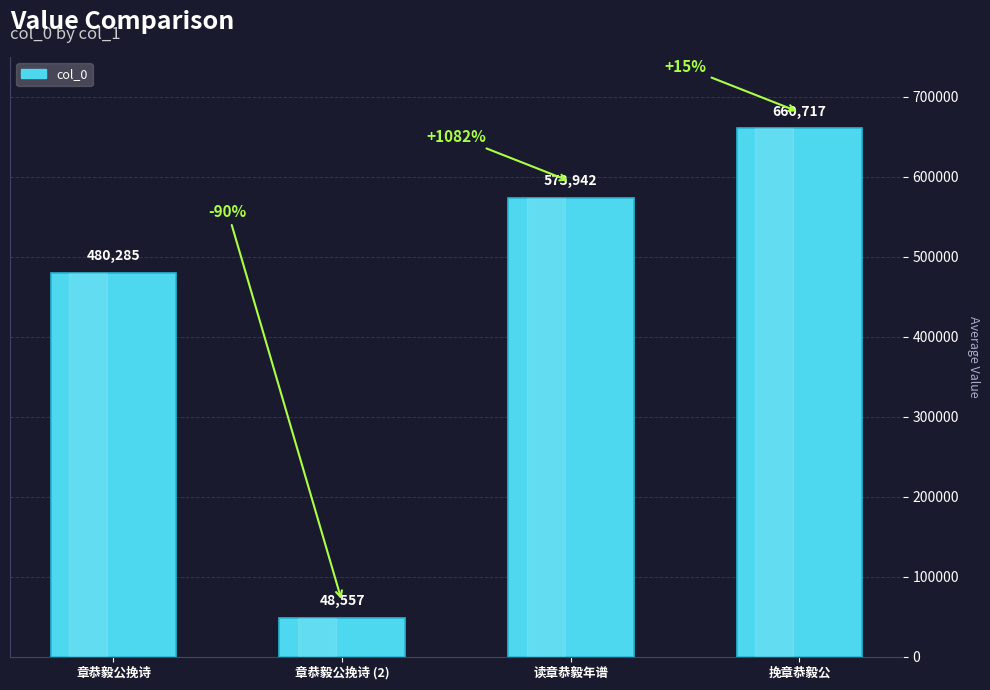

Rank the categories by value from lowest to highest.

章恭毅公挽诗 (2), 章恭毅公挽诗, 读章恭毅年谱, 挽章恭毅公